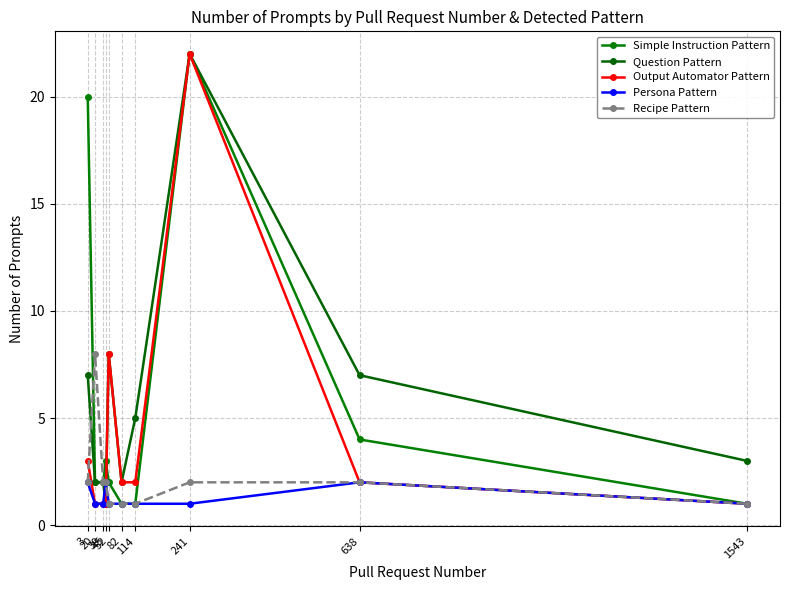

Which series has the largest total across all categories?

Question Pattern